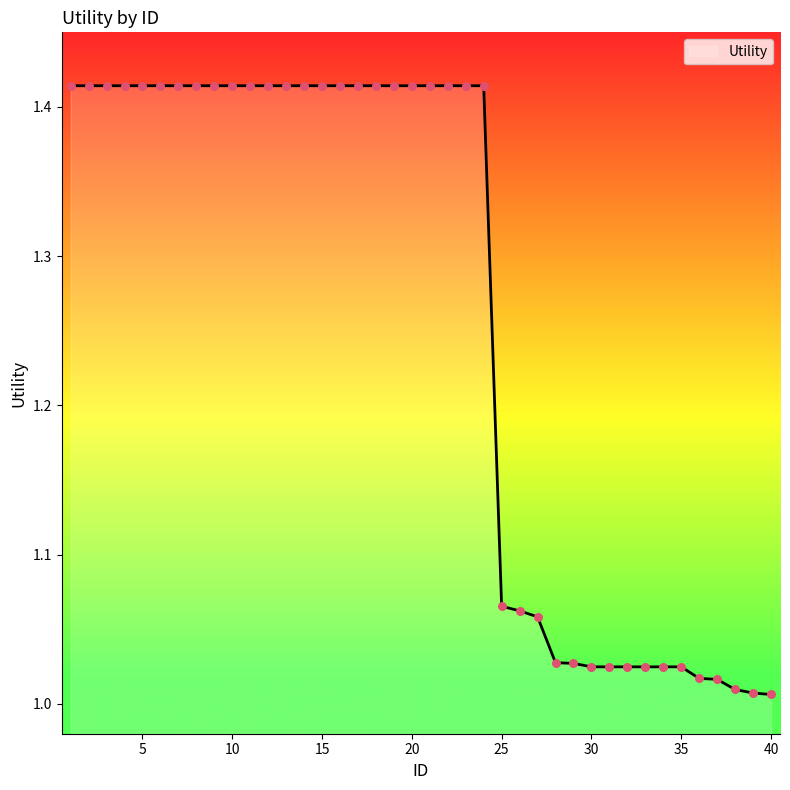

How many lines are shown in the chart?

1